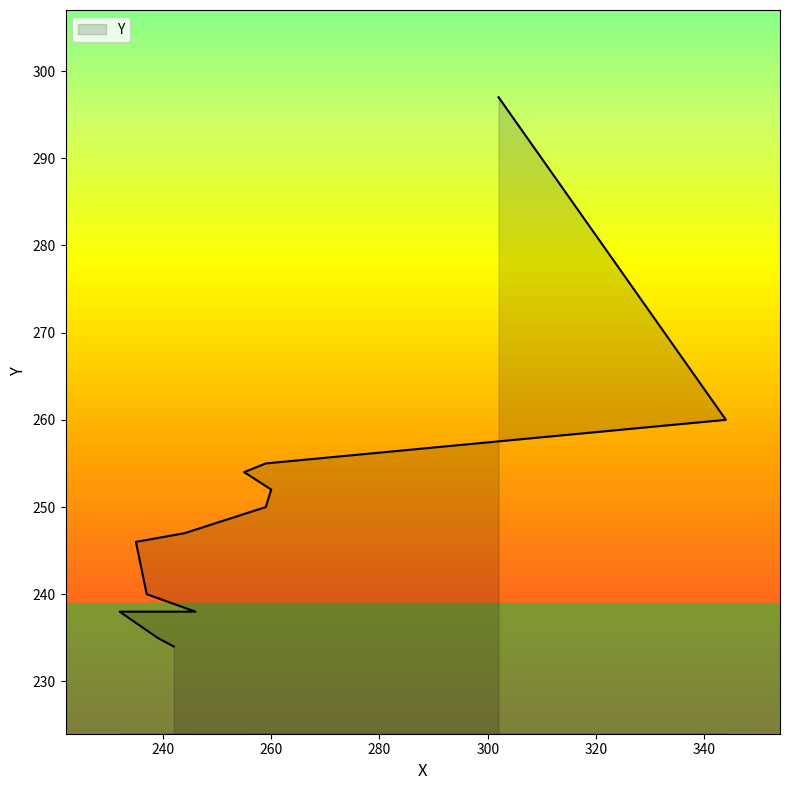

Rank the categories by value from lowest to highest.

242, 239, 232, 246, 237, 235, 244, 259, 260, 255, 259, 344, 302